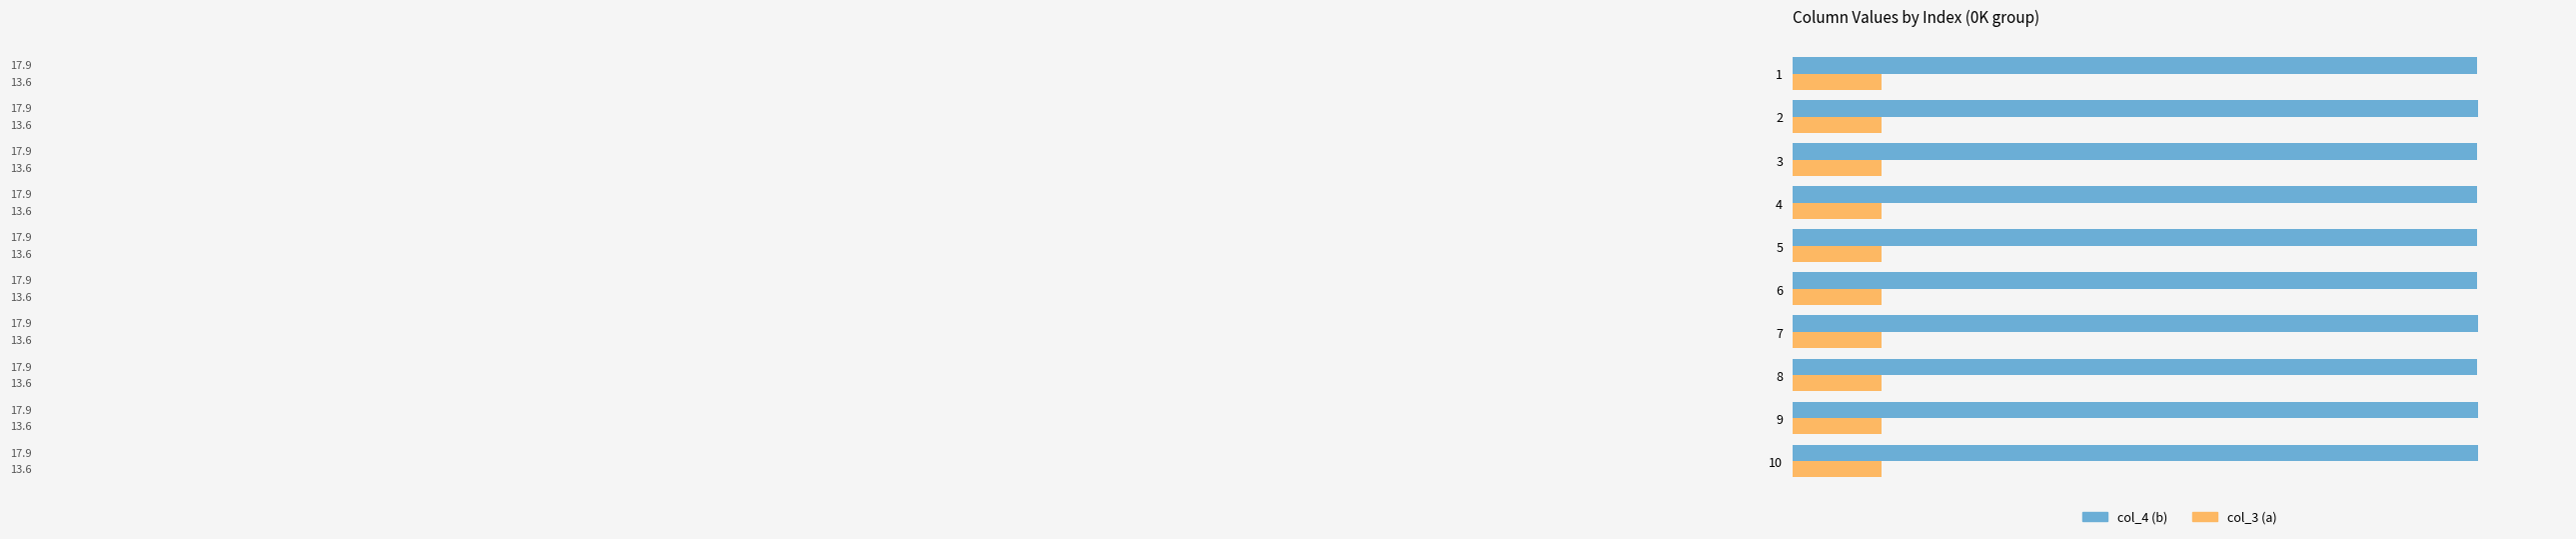

What are all the series names shown in the legend?

col_4 (b), col_3 (a)